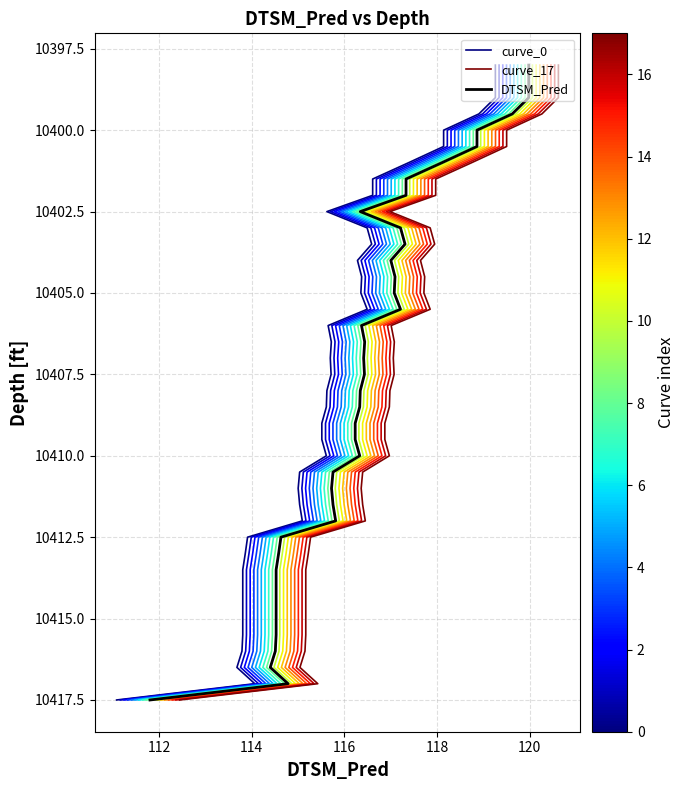

Count the number of categories in the chart.

40